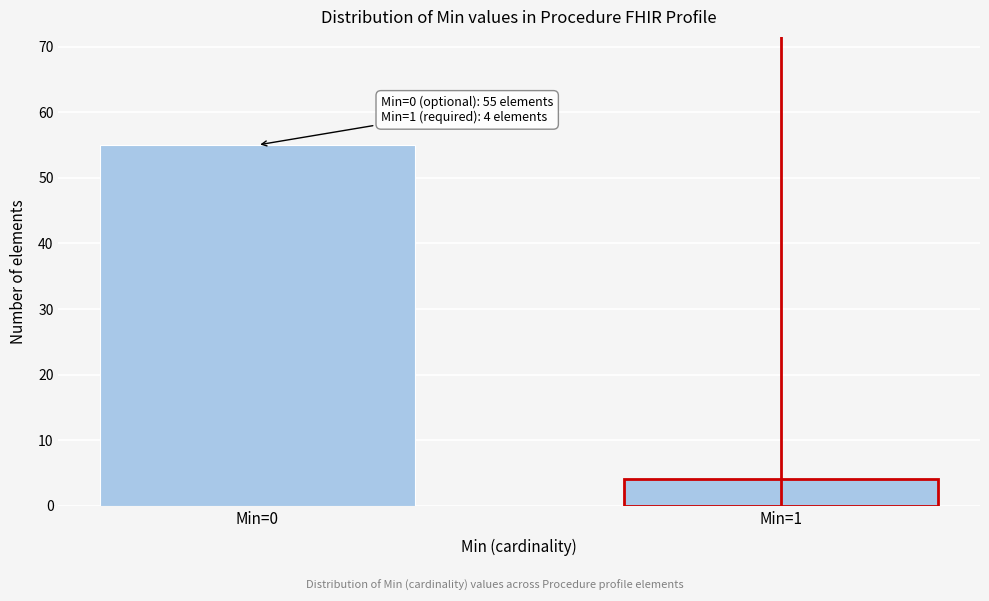

Reading left to right, list all the values displayed in this chart.

Min=0=55	Min=1=4